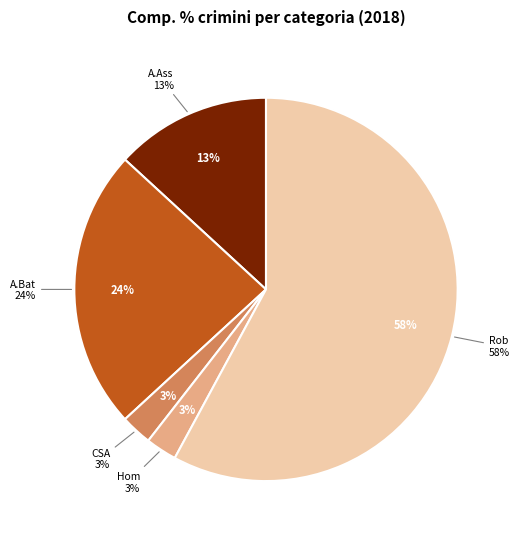

Rank the categories by value from highest to lowest.

Robbery, Aggravated Battery, Aggravated Assault, Criminal Sexual Assault, Homicide